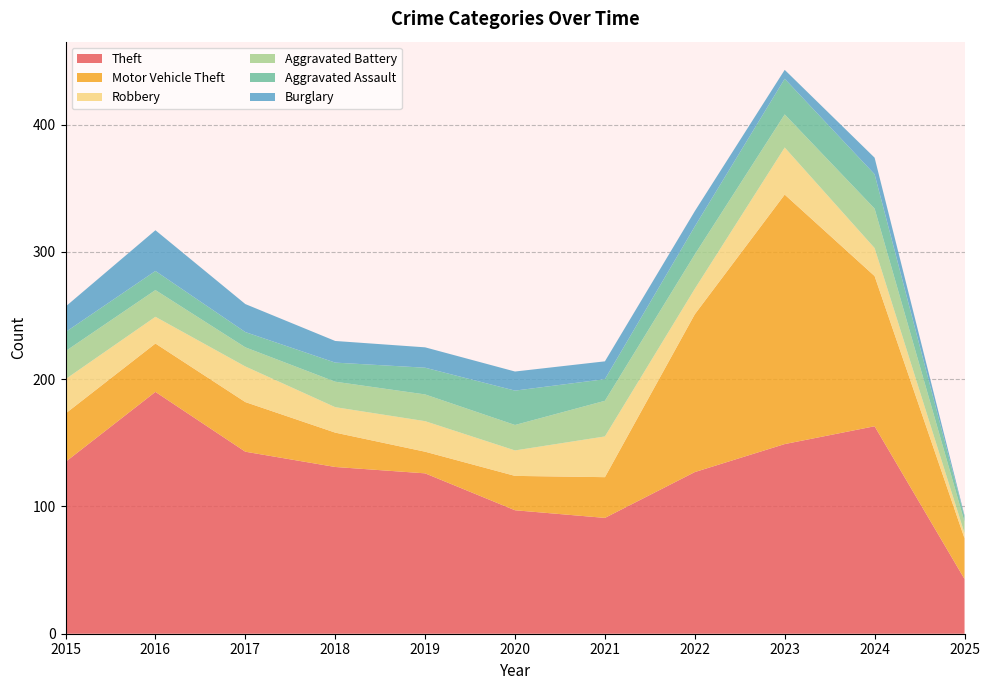

Reading left to right, transcribe all the data shown in this chart.

Theft: 2015=135	2016=190	2017=143	2018=131	2019=126	2020=97	2021=91	2022=127	2023=149	2024=163	2025=43
Motor Vehicle Theft: 2015=38	2016=38	2017=39	2018=27	2019=17	2020=27	2021=32	2022=124	2023=196	2024=118	2025=32
Robbery: 2015=27	2016=21	2017=28	2018=20	2019=24	2020=20	2021=32	2022=20	2023=37	2024=22	2025=4
Aggravated Battery: 2015=22	2016=21	2017=15	2018=20	2019=21	2020=20	2021=28	2022=27	2023=26	2024=31	2025=9
Aggravated Assault: 2015=15	2016=15	2017=12	2018=15	2019=21	2020=27	2021=17	2022=22	2023=28	2024=27	2025=4
Burglary: 2015=20	2016=32	2017=22	2018=17	2019=16	2020=15	2021=14	2022=12	2023=7	2024=13	2025=1